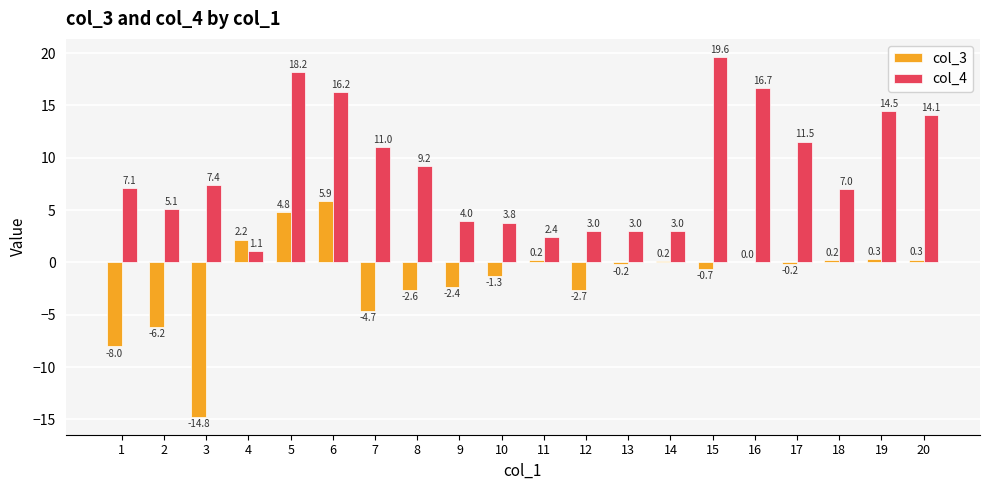

Between 5 and 16, which series saw the biggest shift?

col_3